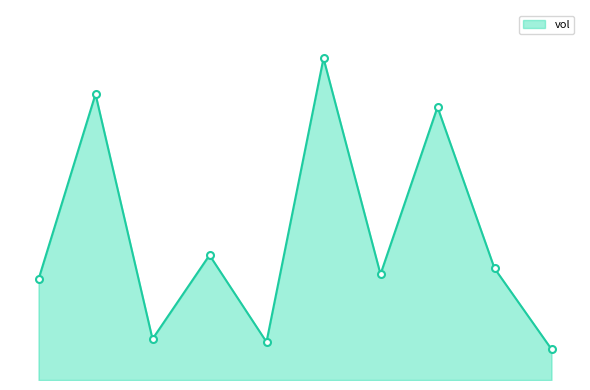

Does the chart have visible grid lines?

No